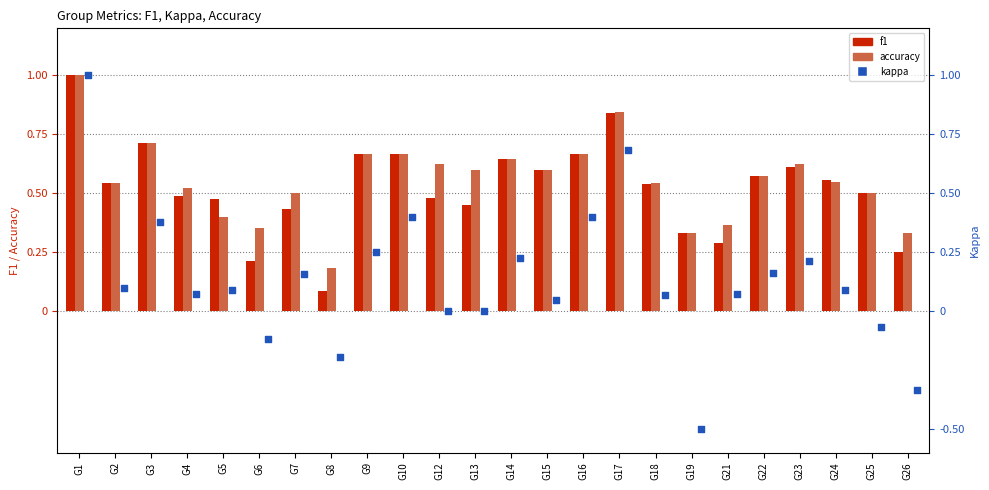

At which category is the sum across all series the highest?

G1